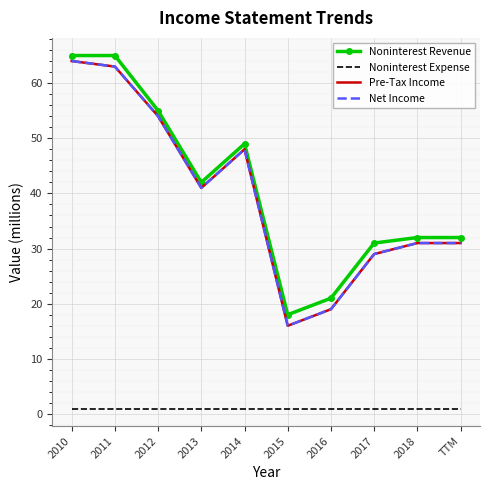

What is the total value across all series at 2012?

164